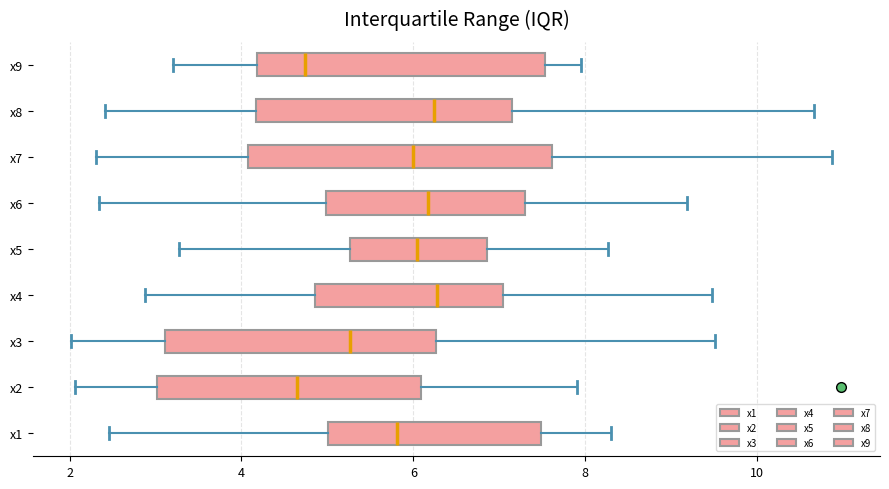

Reading bottom to top, transcribe this box plot: for each box, give where its median line is, the range the box spans, and where its two whiskers end, as read against the x-axis. The values are not printed on the chart, so give them approximately, as read against the axis.

x1: median 5.8, box 5.0 to 7.4, whiskers 2.4 to 8.4
x2: median 4.6, box 3.0 to 6.0, whiskers 2.0 to 8.0
x3: median 5.2, box 3.2 to 6.2, whiskers 2.0 to 9.6
x4: median 6.2, box 4.8 to 7.0, whiskers 2.8 to 9.4
x5: median 6.0, box 5.2 to 6.8, whiskers 3.2 to 8.2
x6: median 6.2, box 5.0 to 7.4, whiskers 2.4 to 9.2
x7: median 6.0, box 4.0 to 7.6, whiskers 2.4 to 10.8
x8: median 6.2, box 4.2 to 7.2, whiskers 2.4 to 10.6
x9: median 4.8, box 4.2 to 7.6, whiskers 3.2 to 8.0